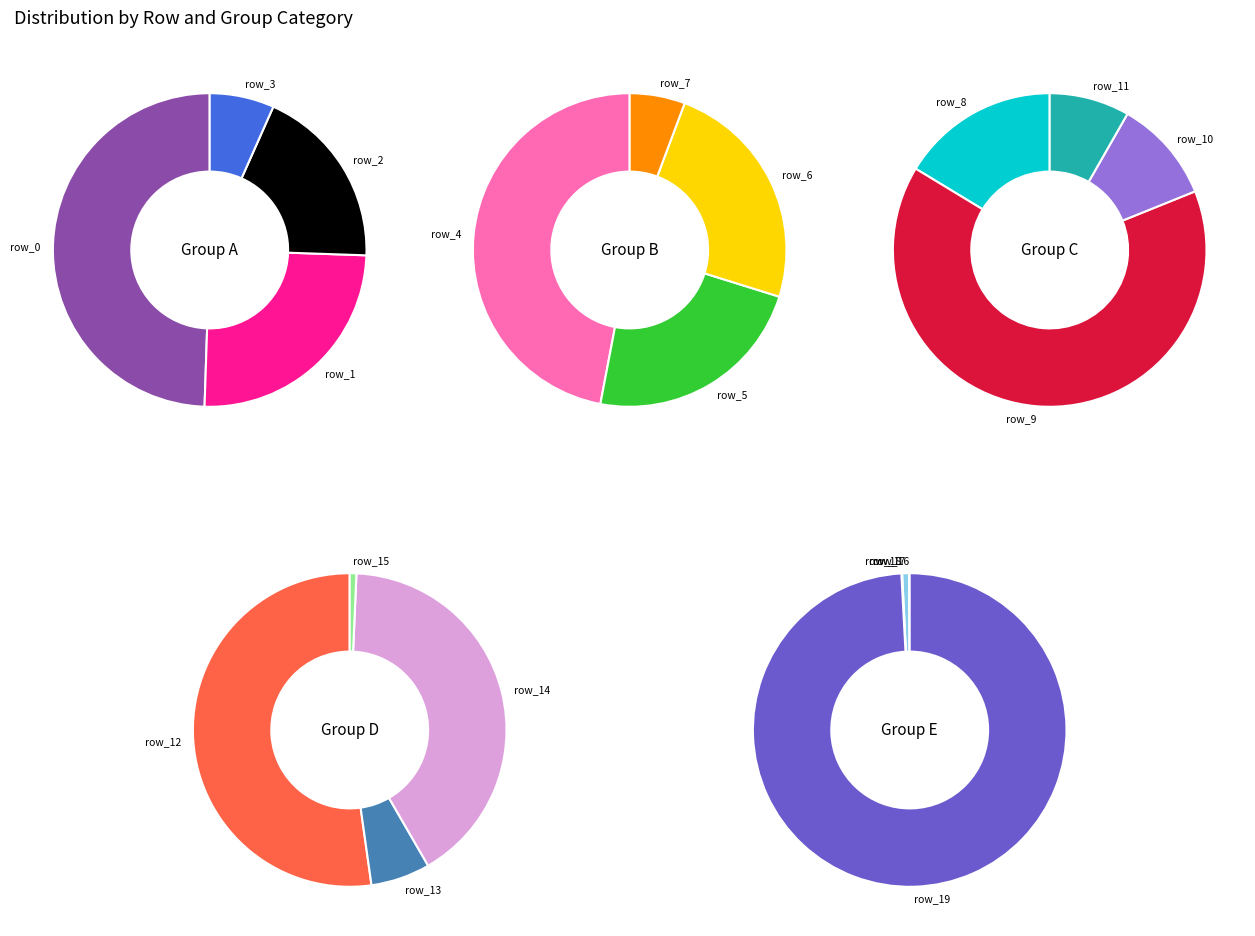

What is the ratio of the value at row_3 to the value at row_8?

8.2